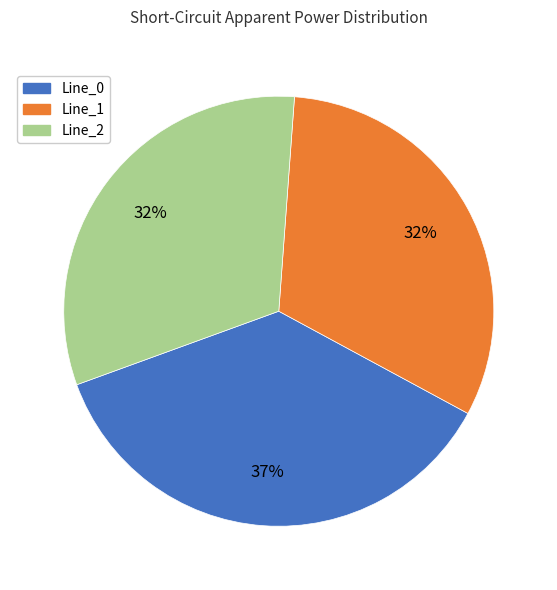

The Line_0 slice represents 37% of the pie. True or false?

True